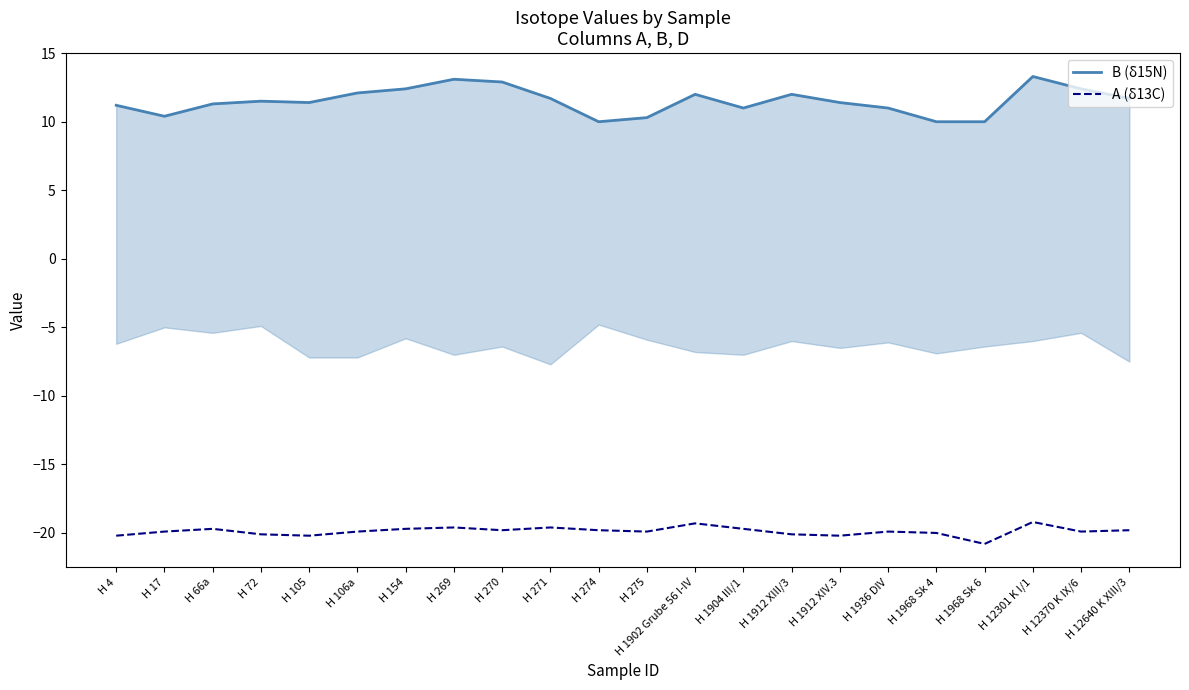

What is the minimum value shown in the chart?

-20.8